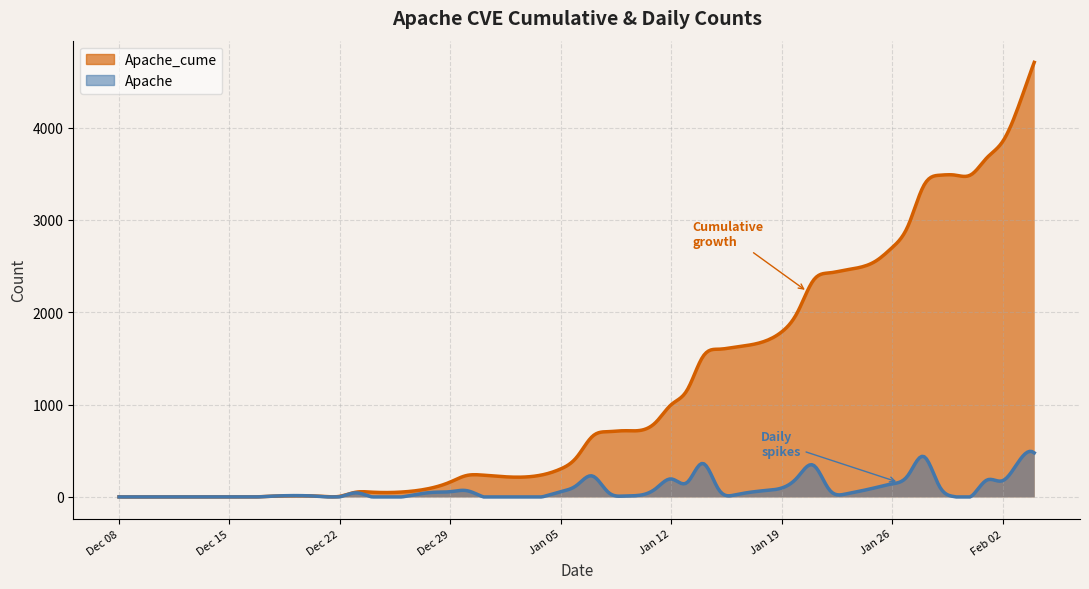

Where does the Apache_cume series first go above 1519?

2021-01-15